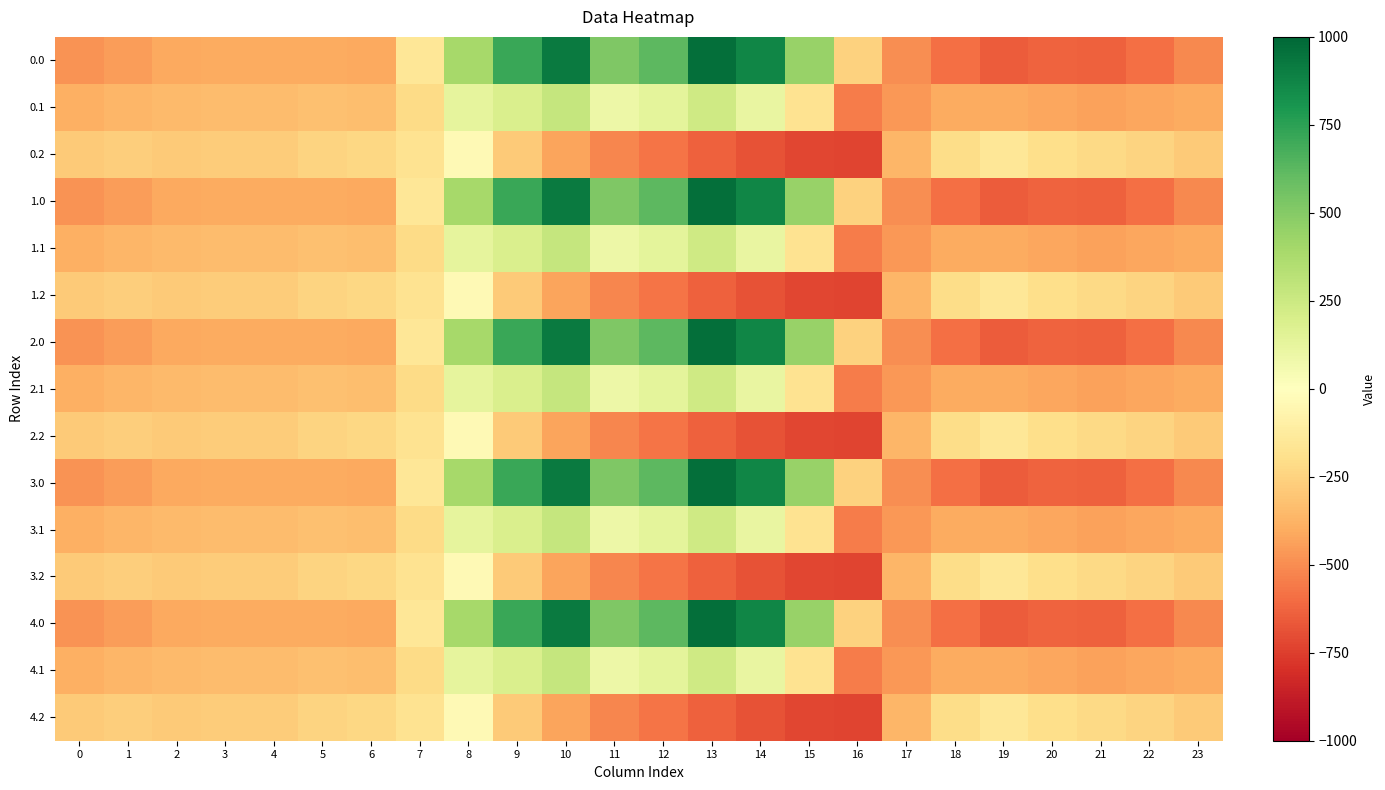

What is the total value across all series at 16?

-7623.8